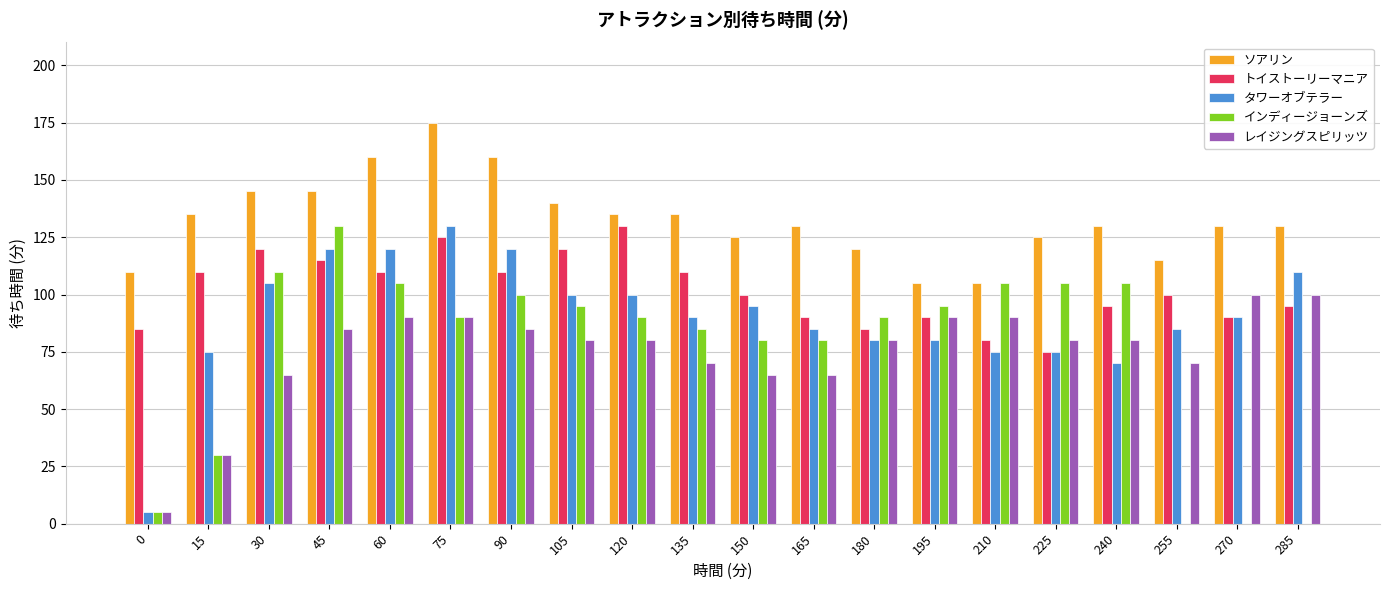

Which series has the largest range (max minus min)?

インディージョーンズ